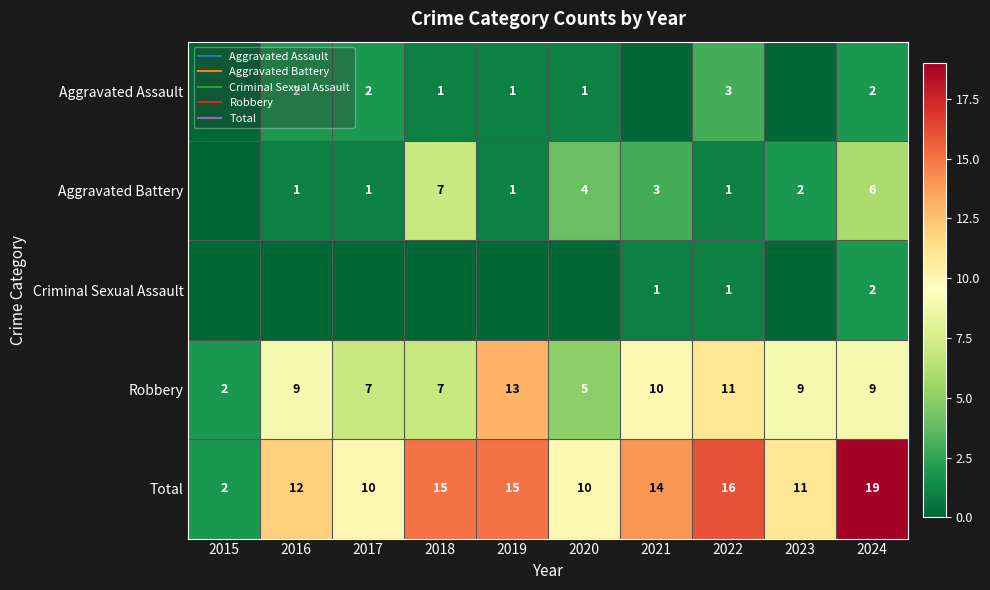

List the series in order of their peak value, lowest first.

Criminal Sexual Assault, Aggravated Assault, Aggravated Battery, Robbery, Total